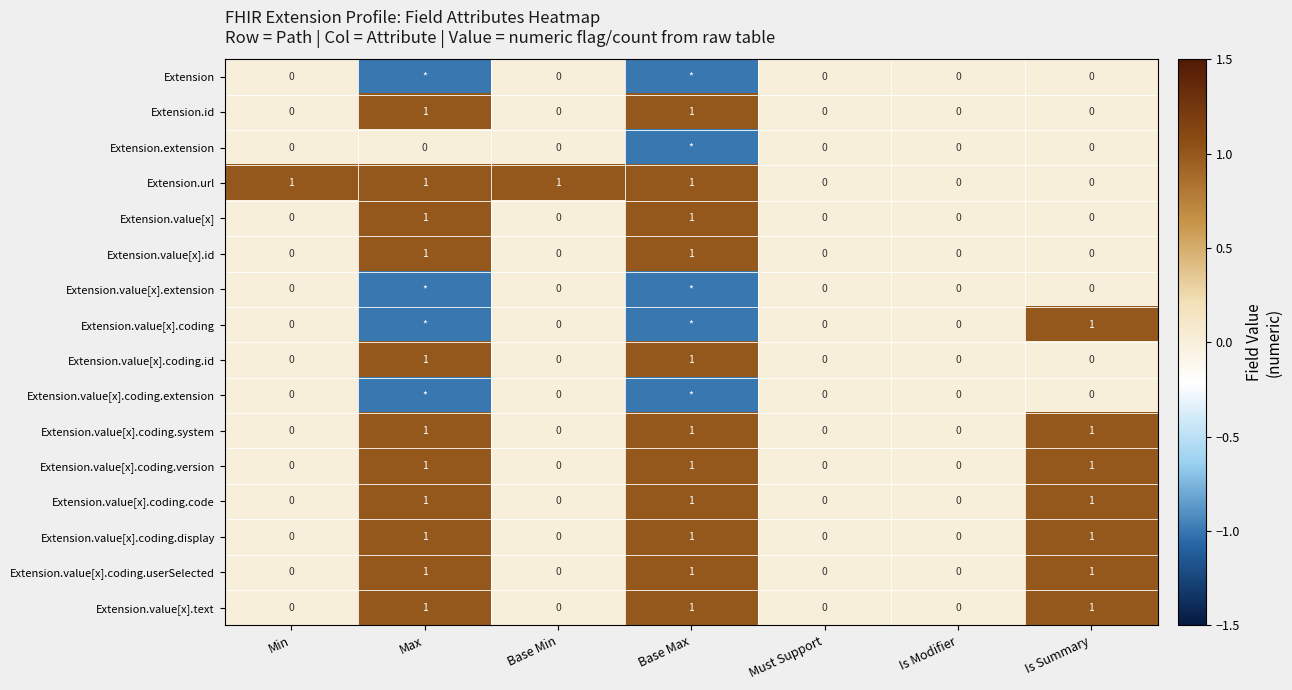

How many values in Extension.value[x] are above zero?

2